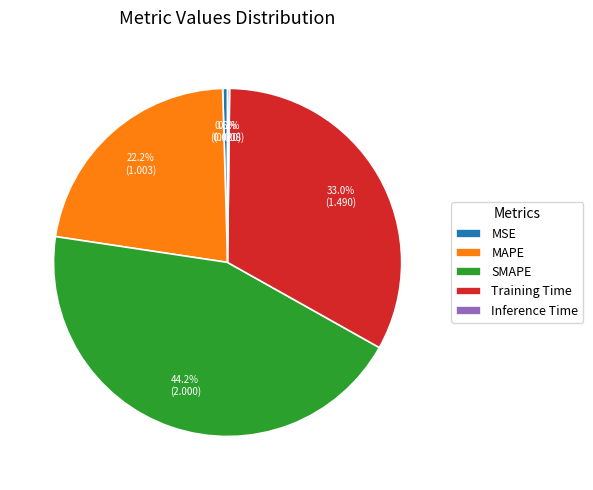

Do Training Time and SMAPE together represent more than half of the pie?

Yes